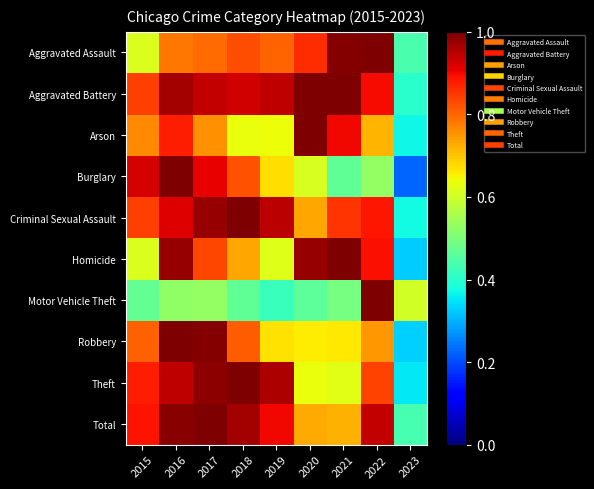

What is the total value across all series at 2022?

8.5